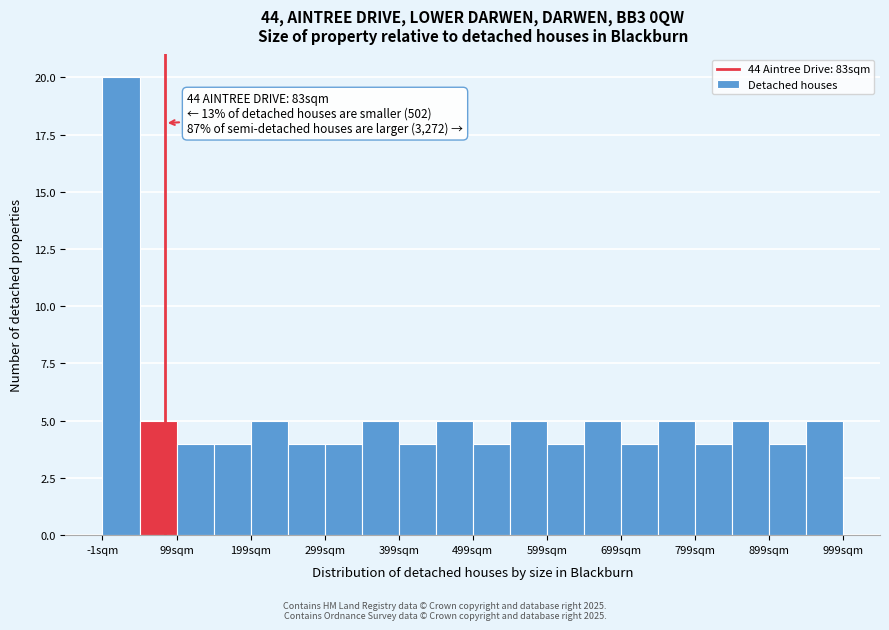

Read against the x-axis, roughly where is the centre of the tallest bar?

20